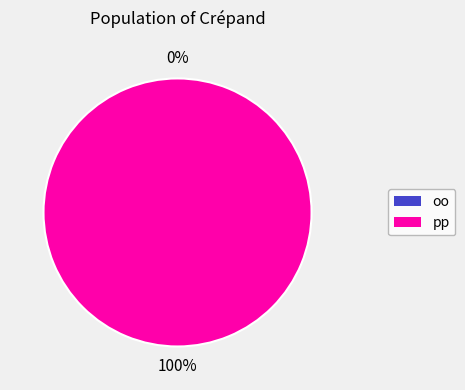

To the nearest percent, what is the combined percentage of pp and oo?

100%